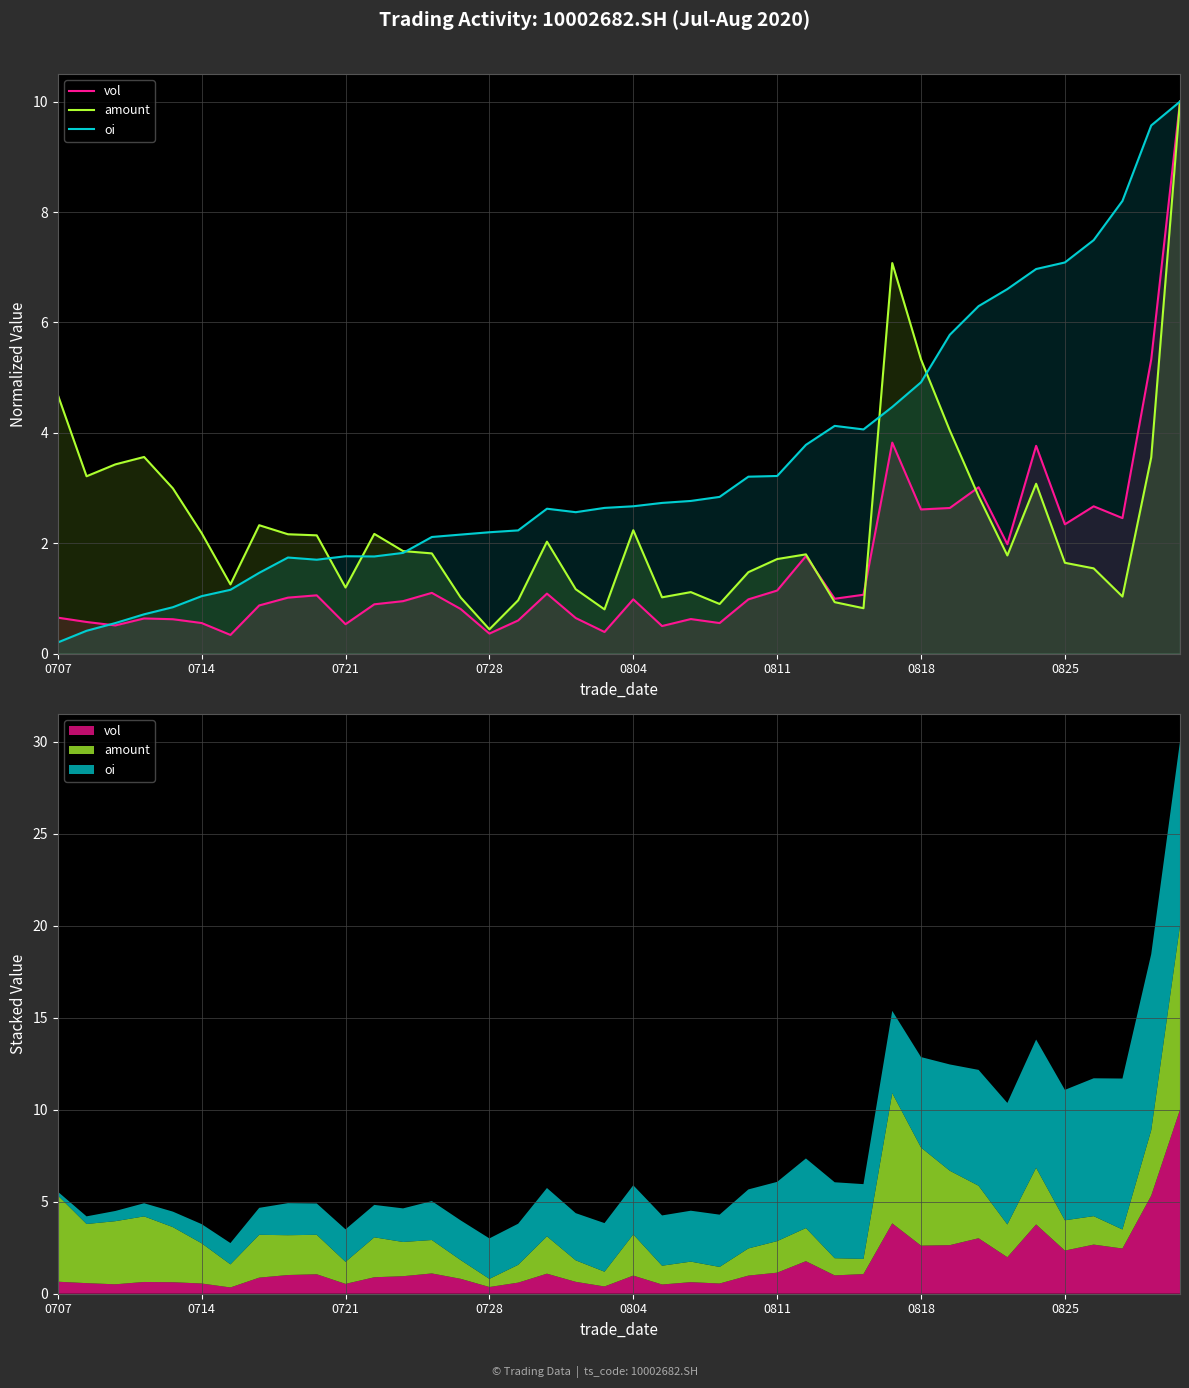

How many distinct data groups are displayed?

3